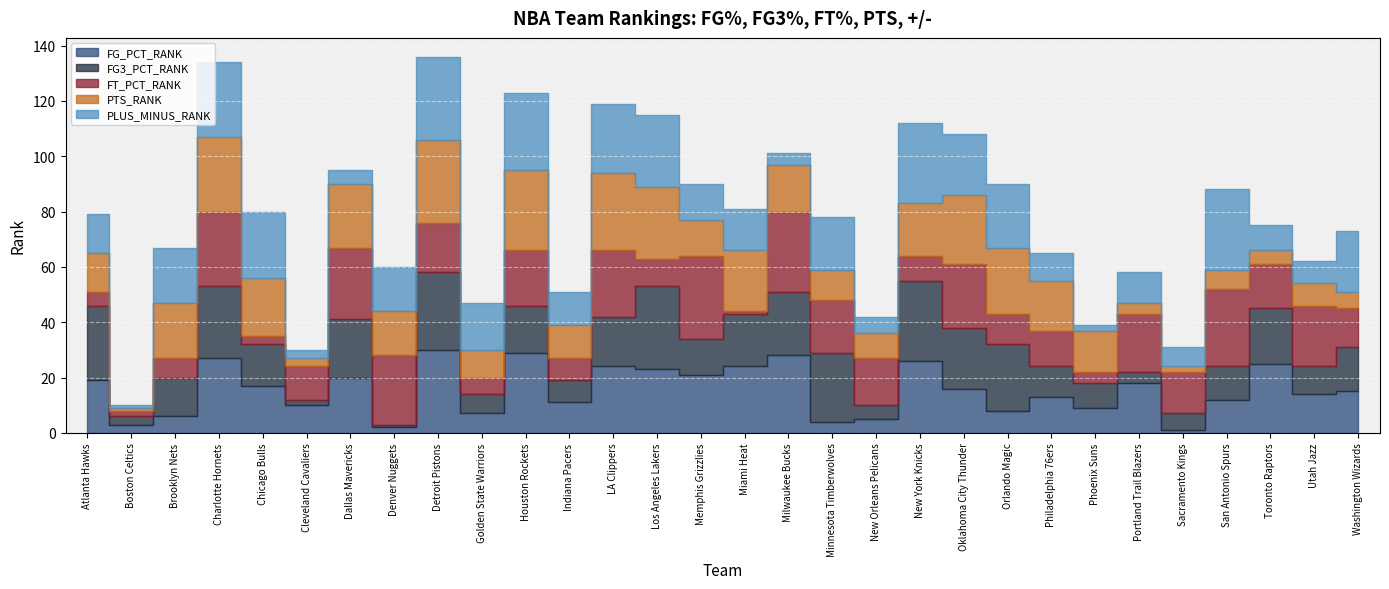

Between which two adjacent categories do FG_PCT_RANK and FT_PCT_RANK first intersect?

Boston Celtics and Brooklyn Nets